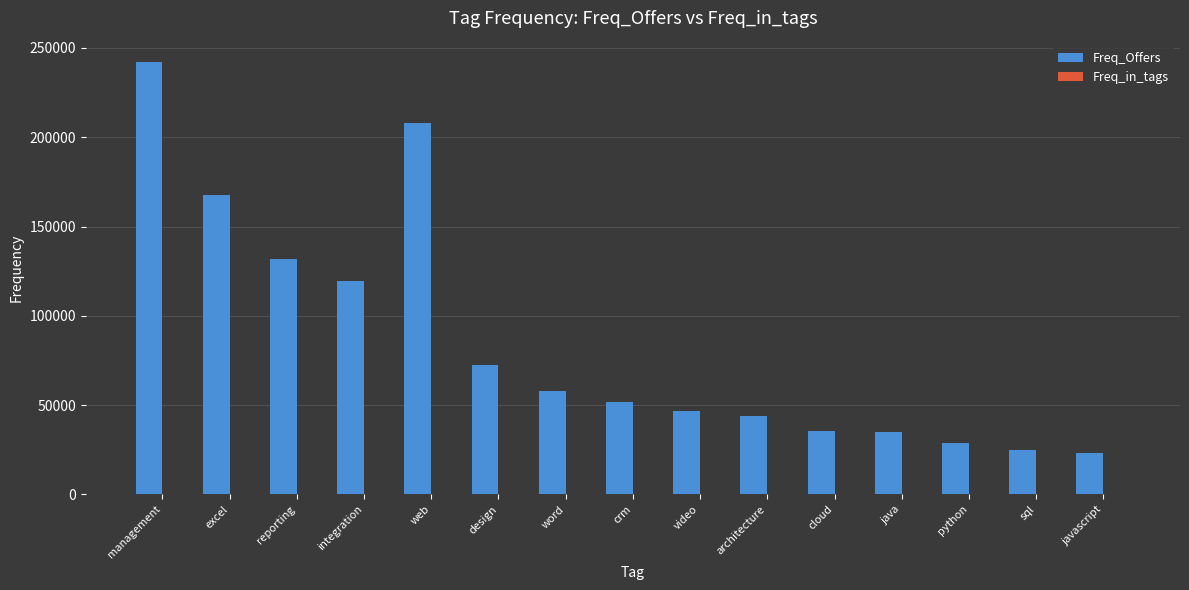

At which category is the sum across all series the highest?

management